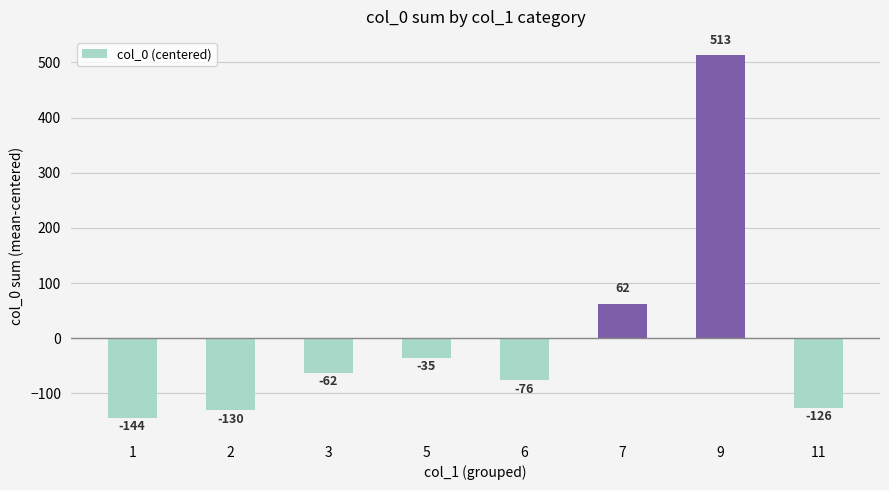

What is the maximum value shown in the chart?

513.5